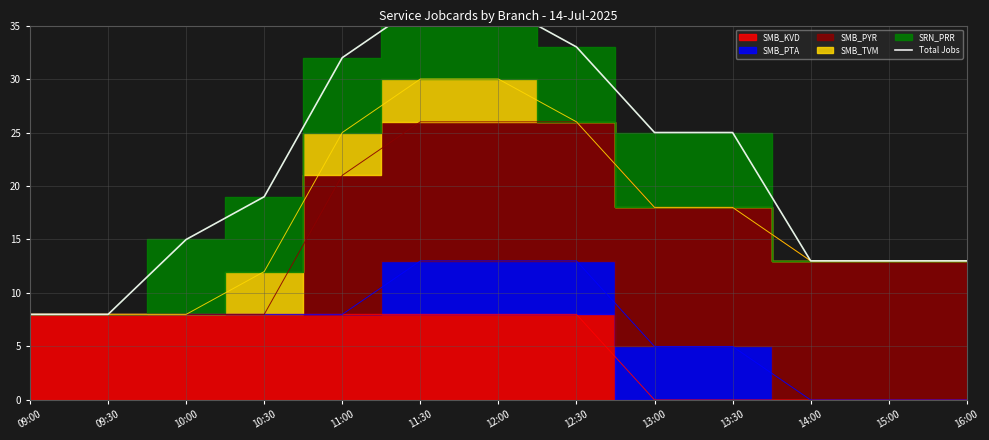

The chart shows a value of 8 at 09:00. True or false?

True